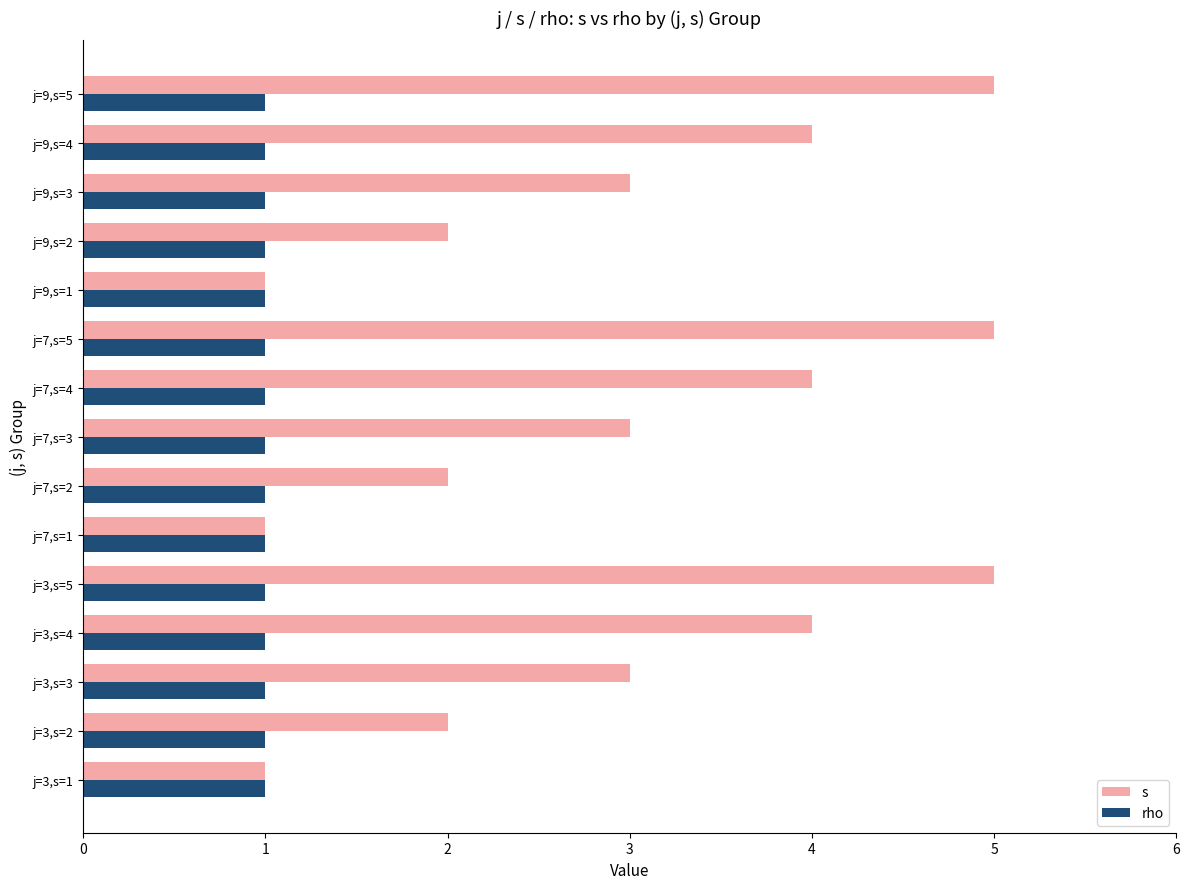

Is it true that rho equals 2 at j=3,s=3?

False